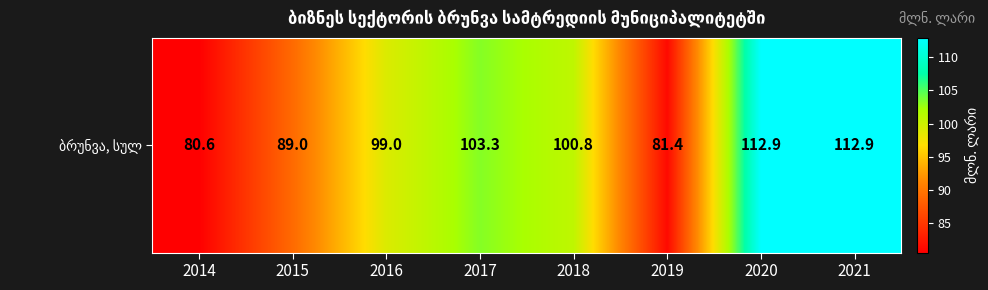

What is the change in value from 2014 to 2016?

+18.4